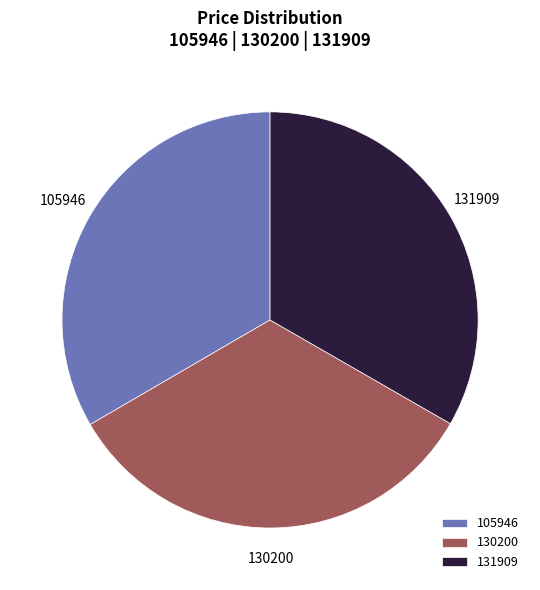

Is 130200 the majority of the pie?

No